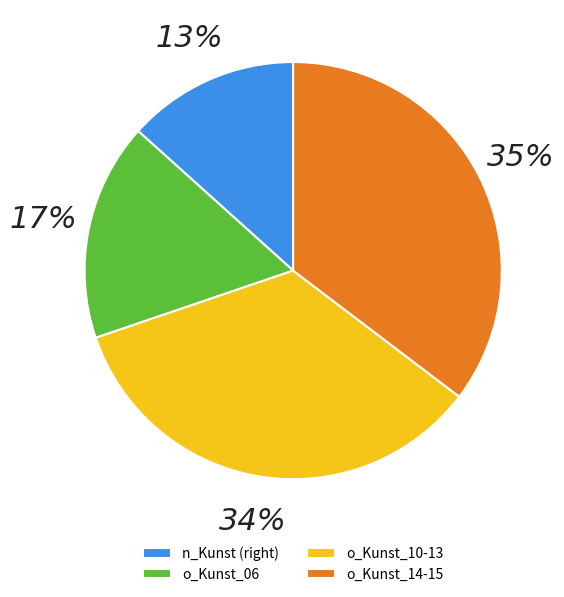

Is it true that o_Kunst_15.jpg is 11% of the pie?

False